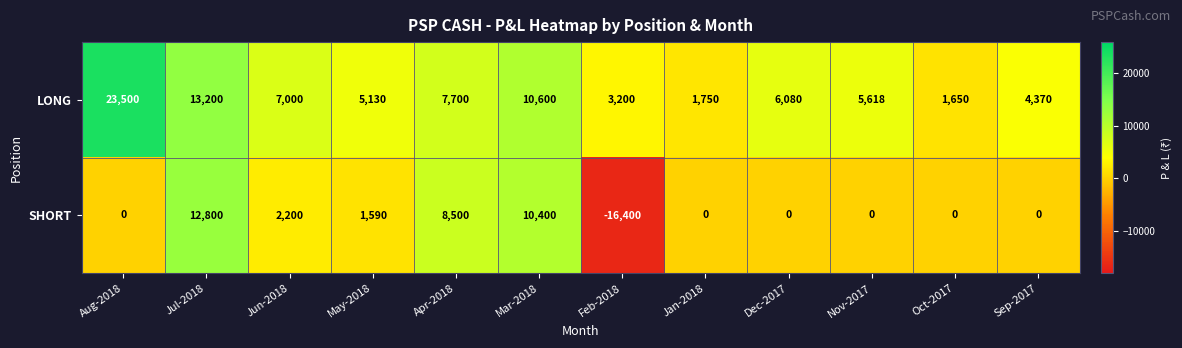

What is the greatest value displayed?

23500